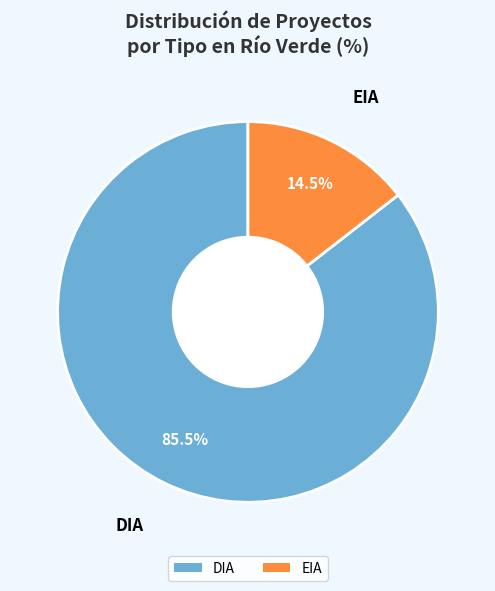

What is the majority slice?

DIA